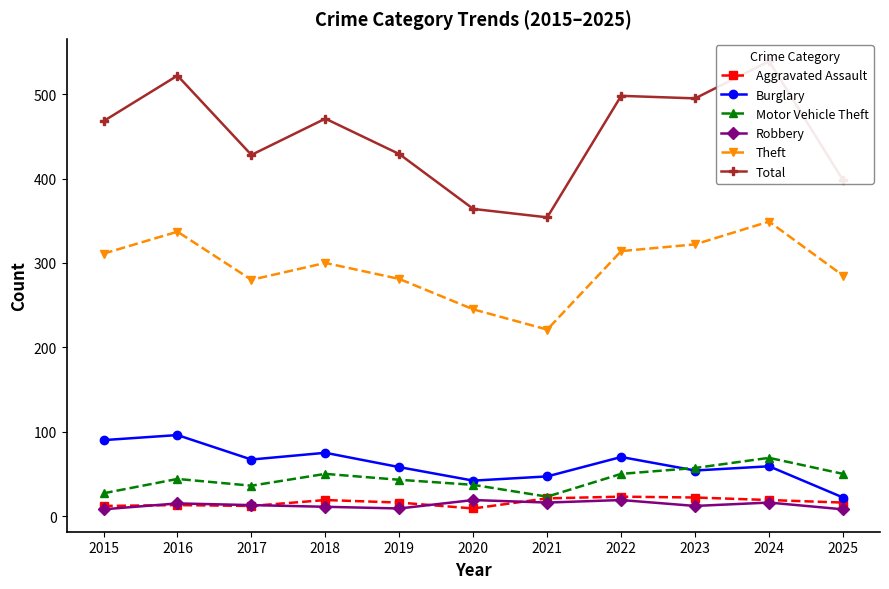

Is it true that Robbery equals 8 at 2025?

True